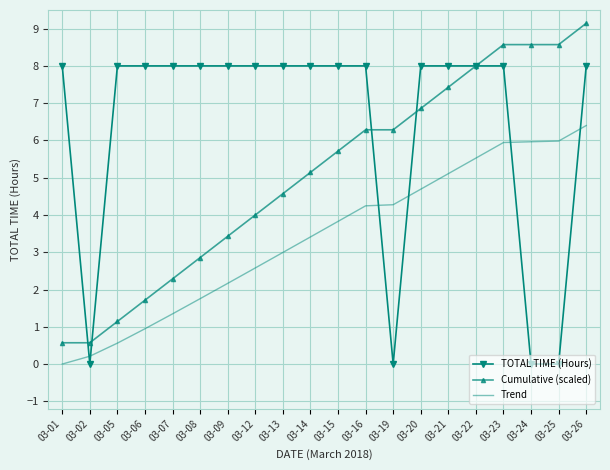

Which category has the highest value across all series?

03-26